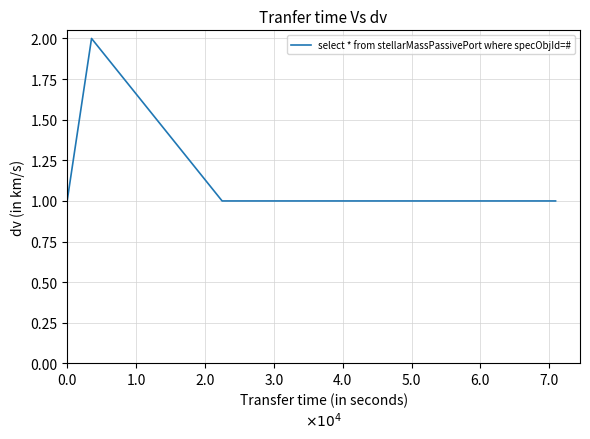

True or false: there are more than 2 points higher than both neighbors.

False